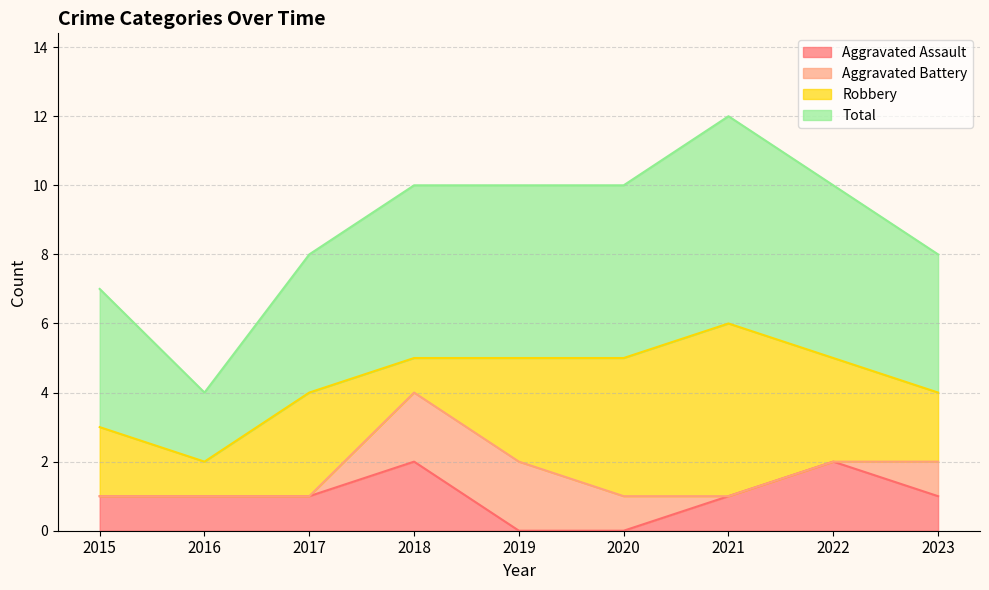

At how many categories does at least one series exceed 11?

1